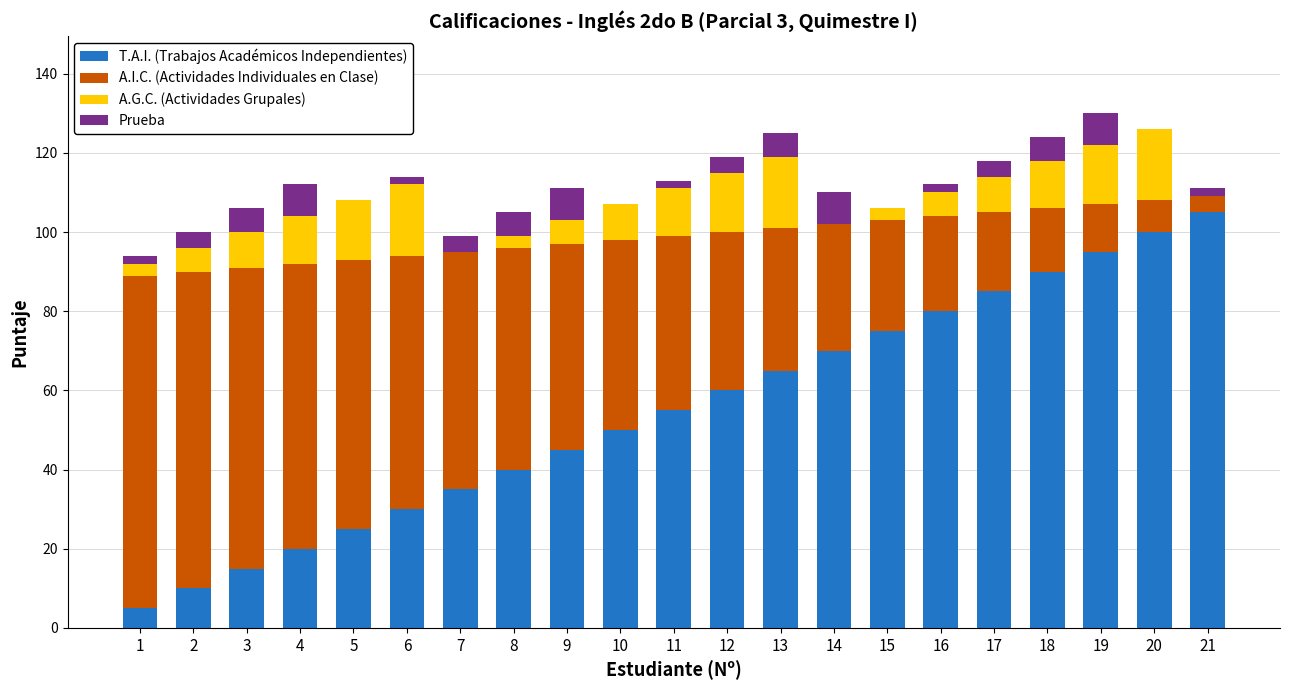

Which category has the highest value in the T.A.I. (Trabajos Académicos Independientes) series?

21